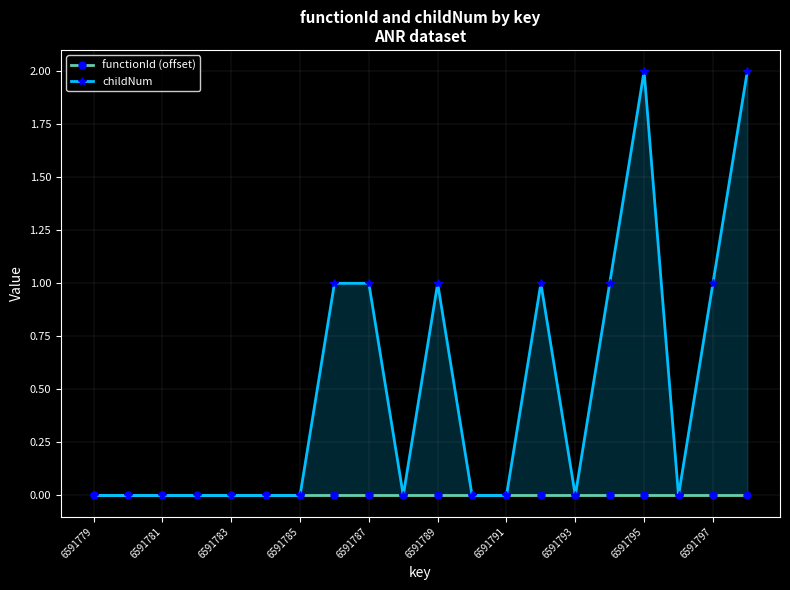

How many childNum values are between 0 and 1?

18